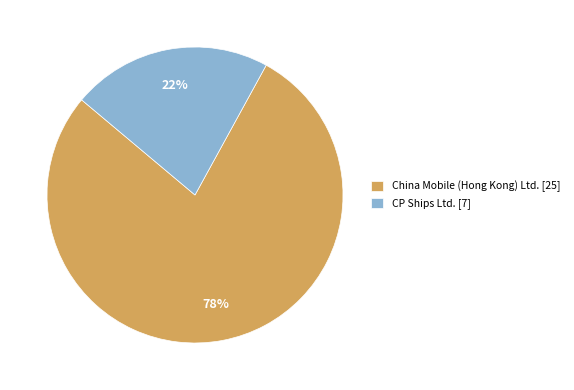

To the nearest percent, what portion does CP Ships Ltd. represent?

22%